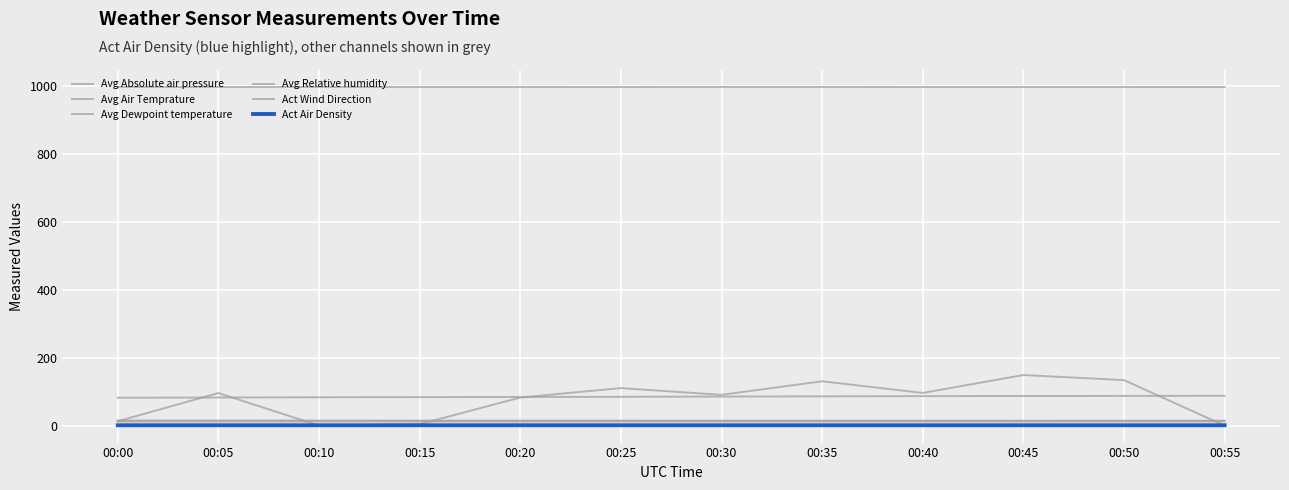

Read the Avg Absolute air pressure value at 00:00.

997.5